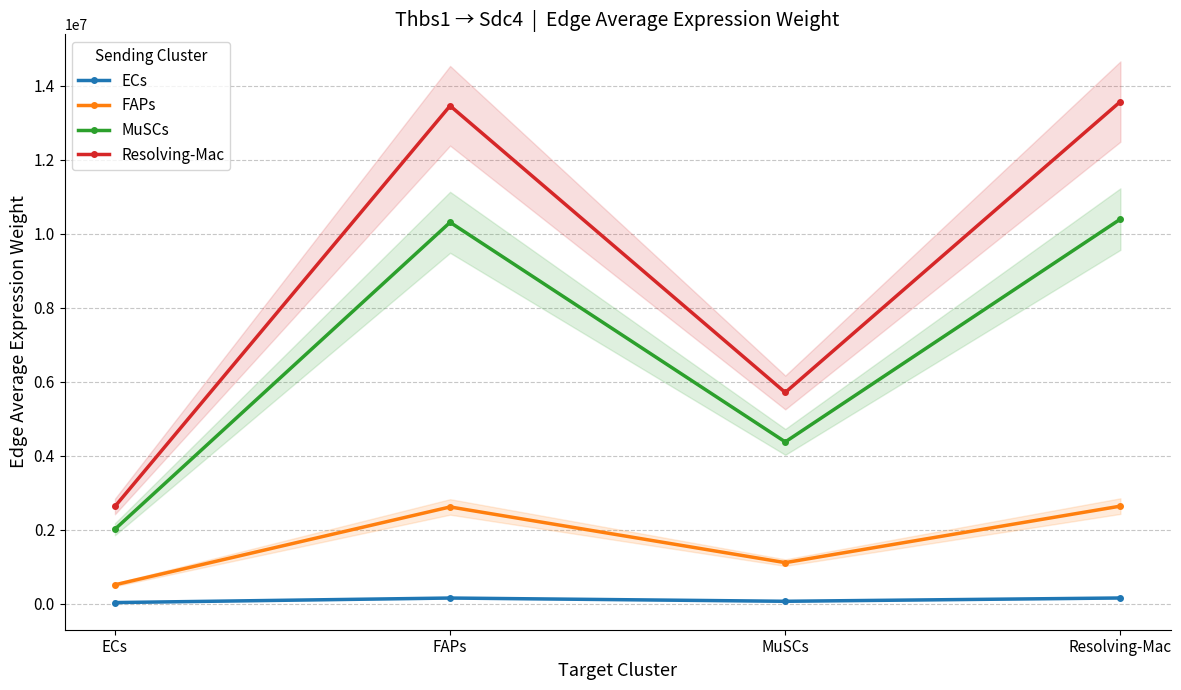

Which series has the largest range (max minus min)?

Resolving-Mac